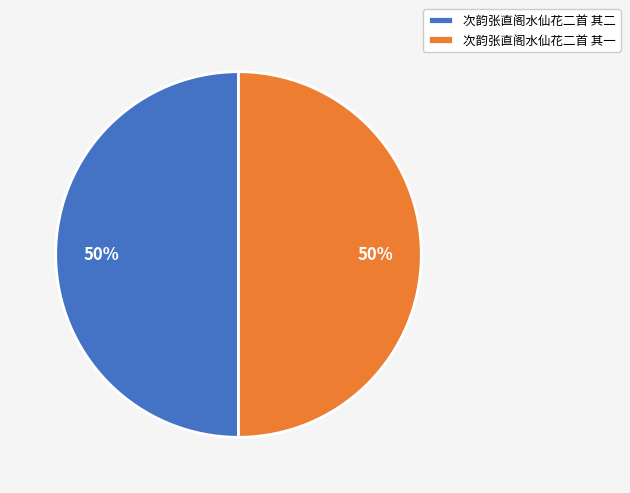

What is the ratio of the value at 次韵张直阁水仙花二首 其一 to the value at 次韵张直阁水仙花二首 其二?

1.0